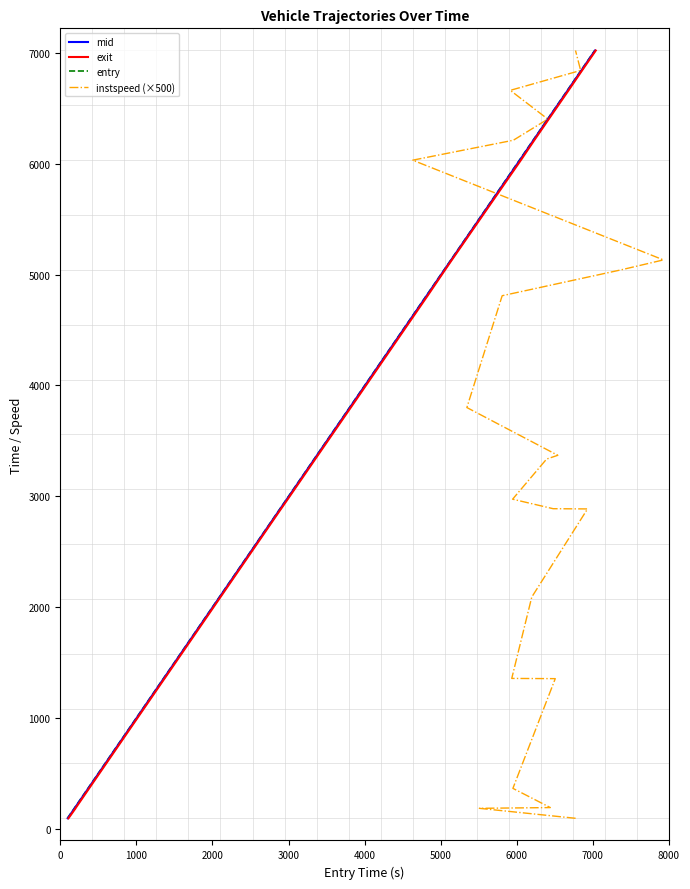

How many series are shown in this chart?

4